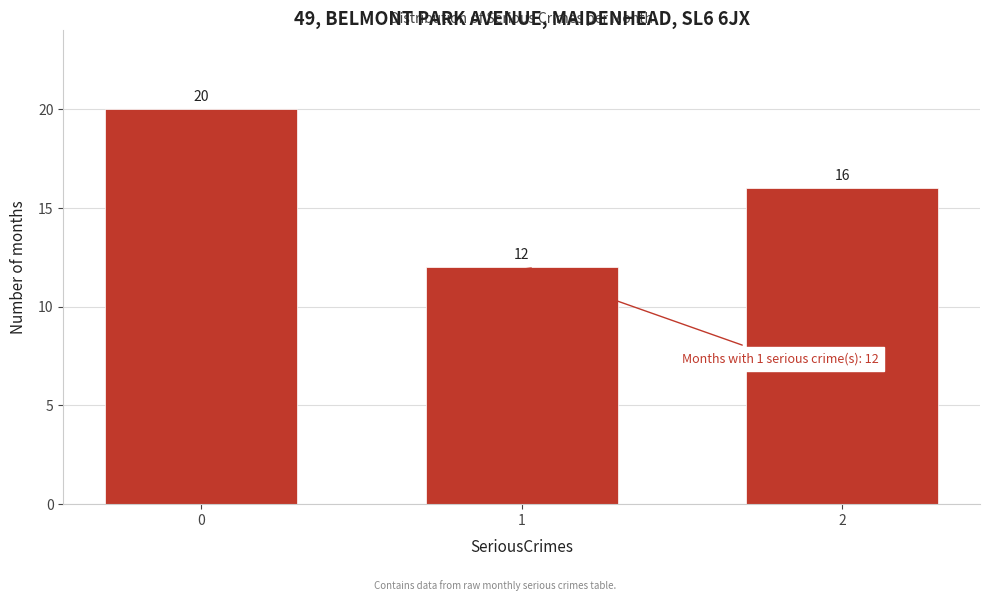

Reading left to right, list all the values displayed in this chart.

20	12	16